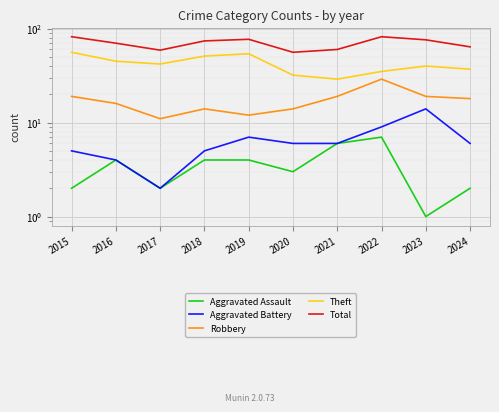

At which label does Aggravated Battery reach its minimum?

2017